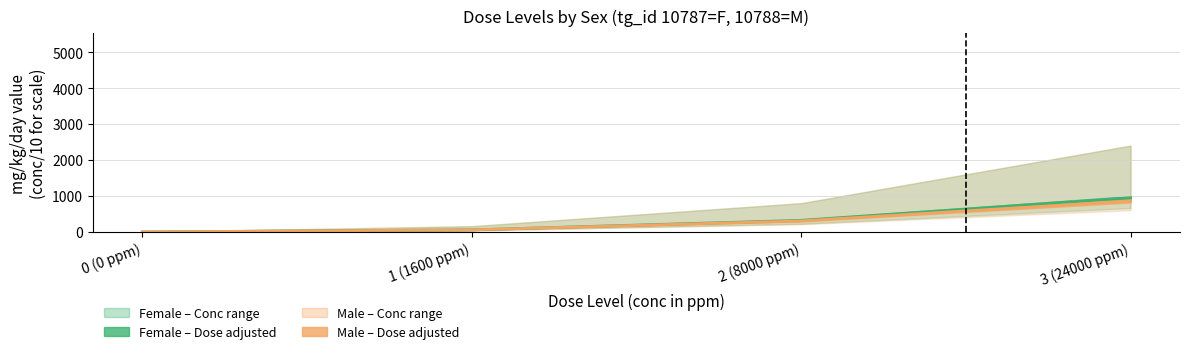

The value of Female_dose_adjusted at 2 (8000 ppm) is 307. True or false?

True